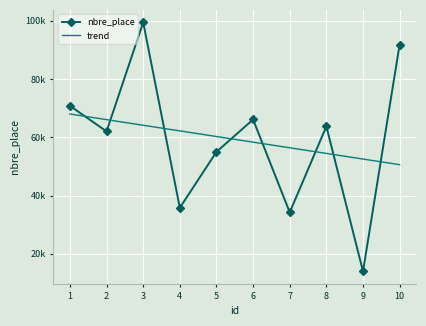

Reading left to right, extract all data points from this chart.

nbre_place: 1=70794.0	2=62022.0	3=99444.0	4=35805.0	5=54996.0	6=66113.0	7=34251.0	8=63752.0	9=14005.0	10=91837.0
trend: 1=67994.7	2=66063.0	3=64131.2	4=62199.5	5=60267.8	6=58336.0	7=56404.3	8=54472.6	9=52540.8	10=50609.1